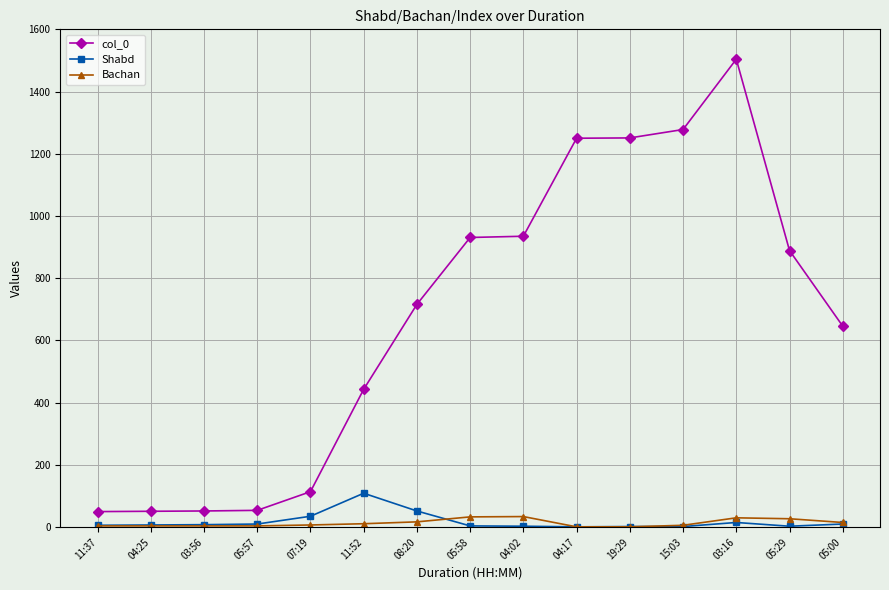

What is the label of the 6th point from the right?

04:17